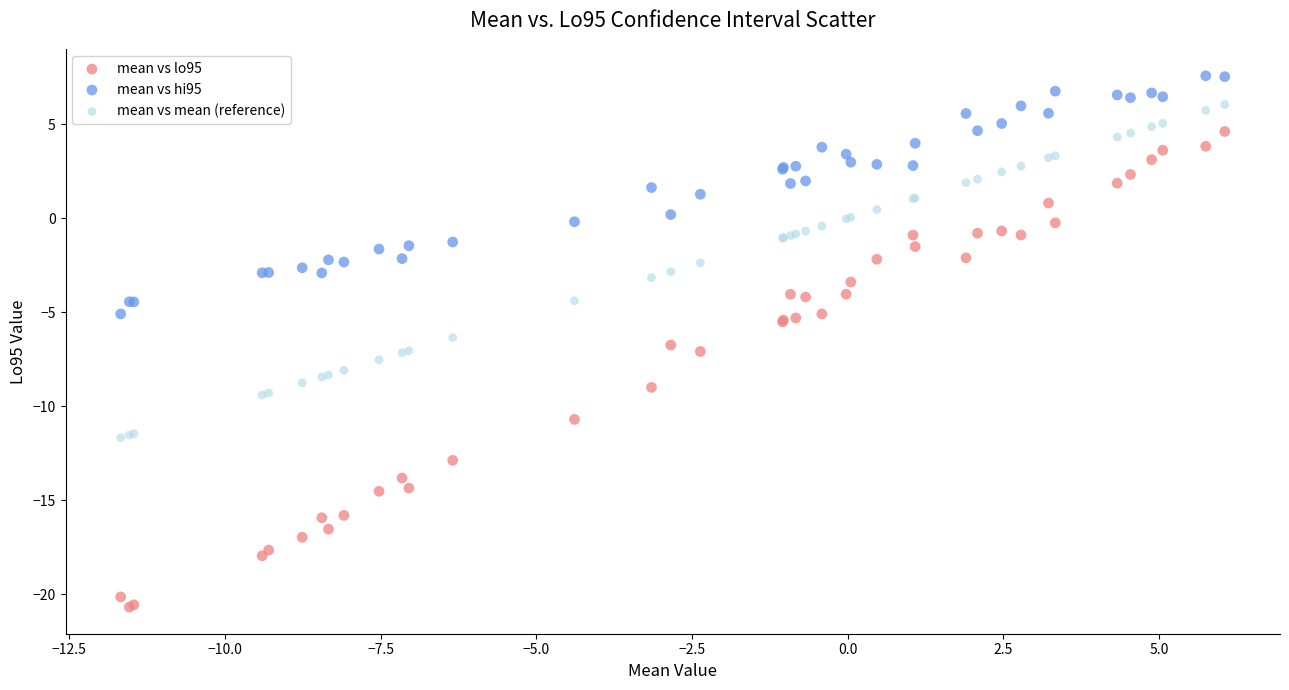

Which series has the largest Y range (max minus min)?

mean vs lo95